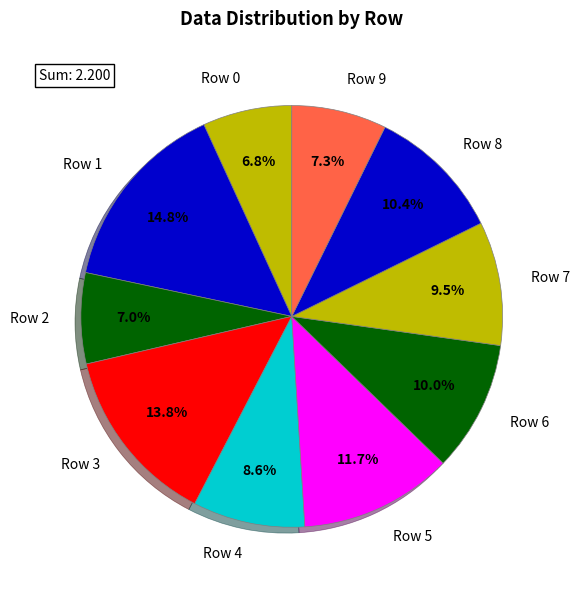

How many slices are in this pie chart?

10